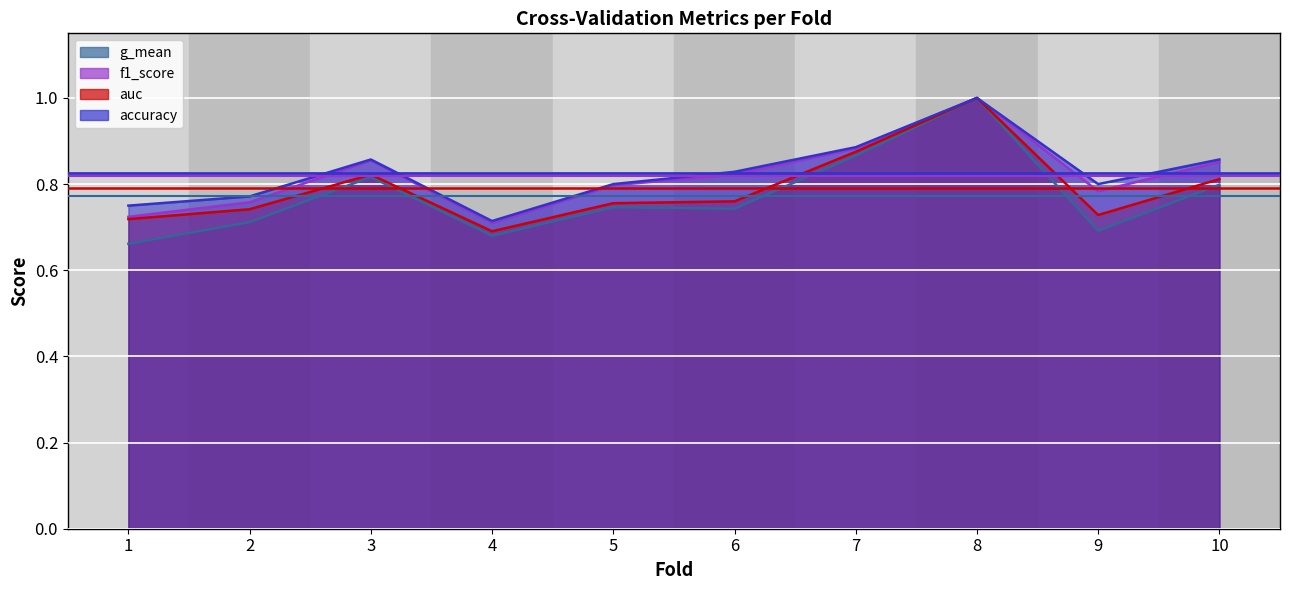

What is the average value of the f1_score series?

0.8